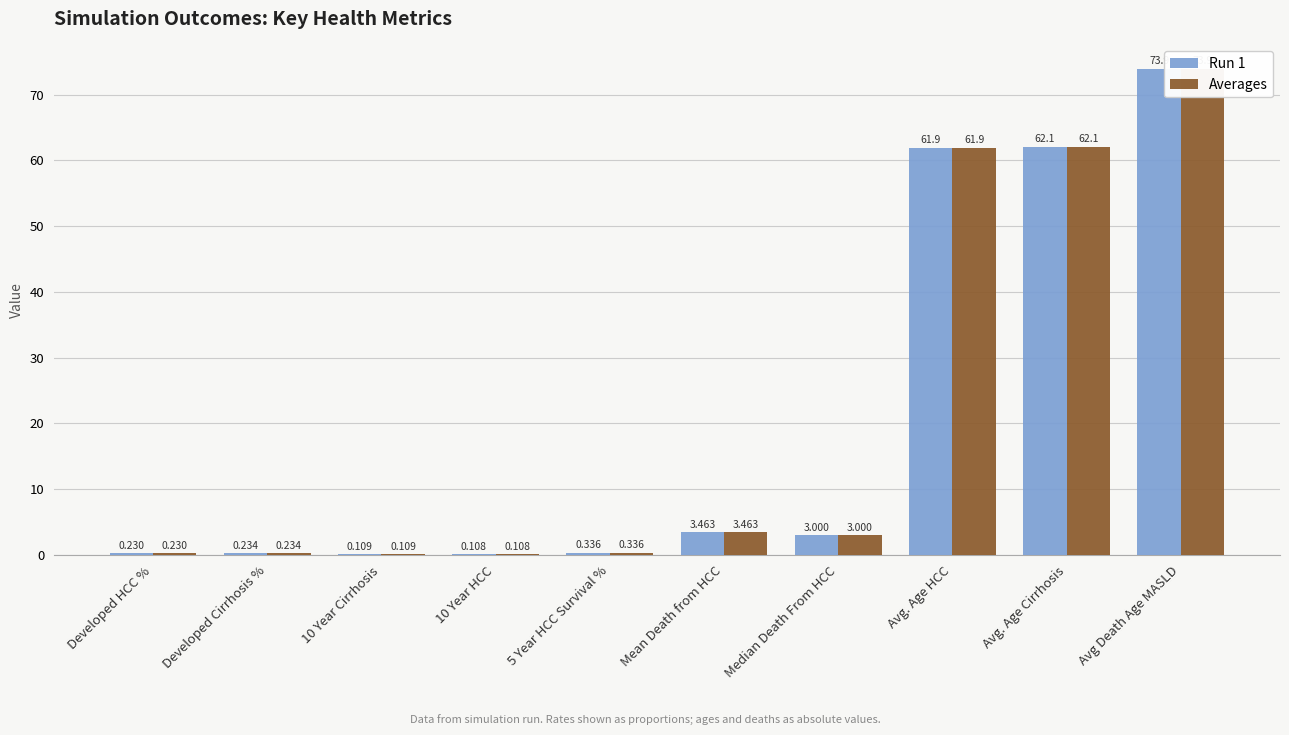

The value of Run 1 at Avg. Age Cirrhosis is 62.1. True or false?

True